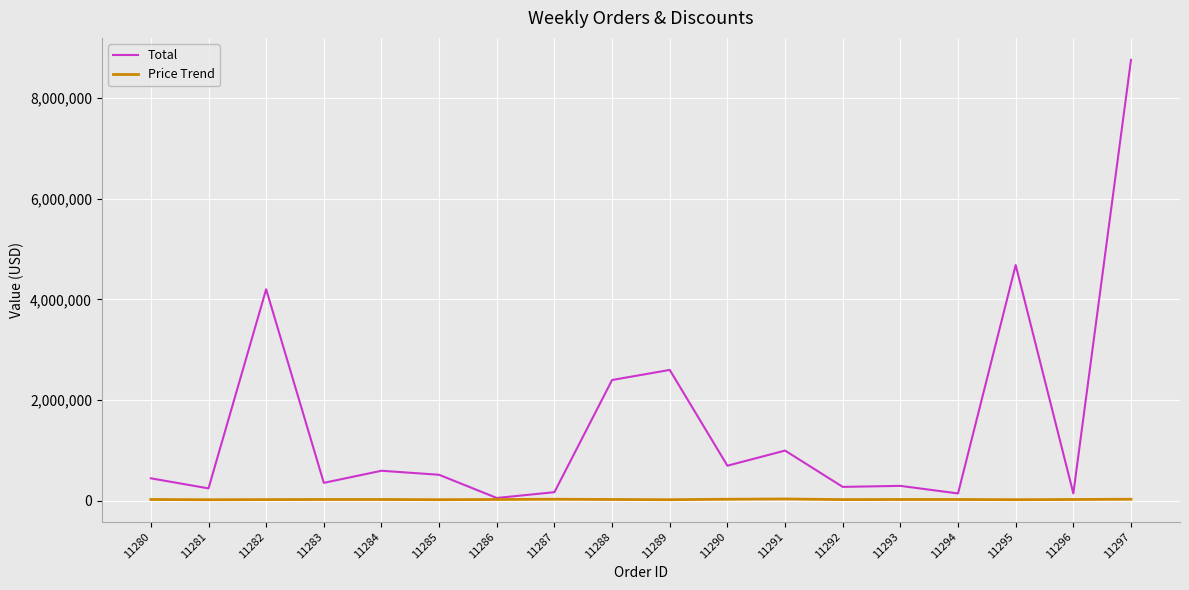

List the series in order of their overall mean, highest first.

Total, Price Trend